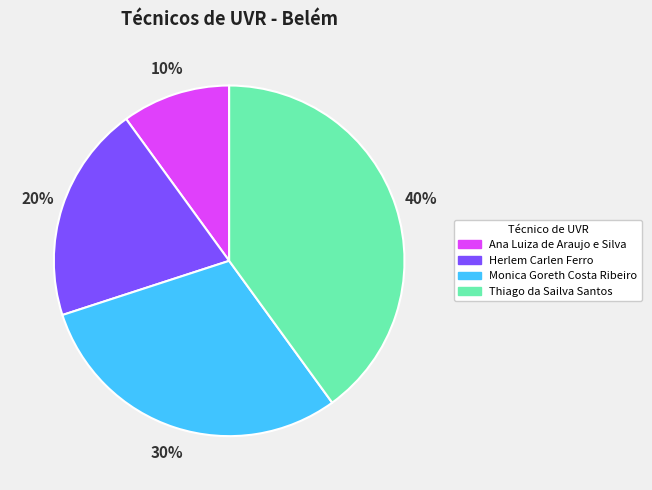

Approximately how many times larger is the value at Thiago da Sailva Santos compared to Ana Luiza de Araujo e Silva?

4.0